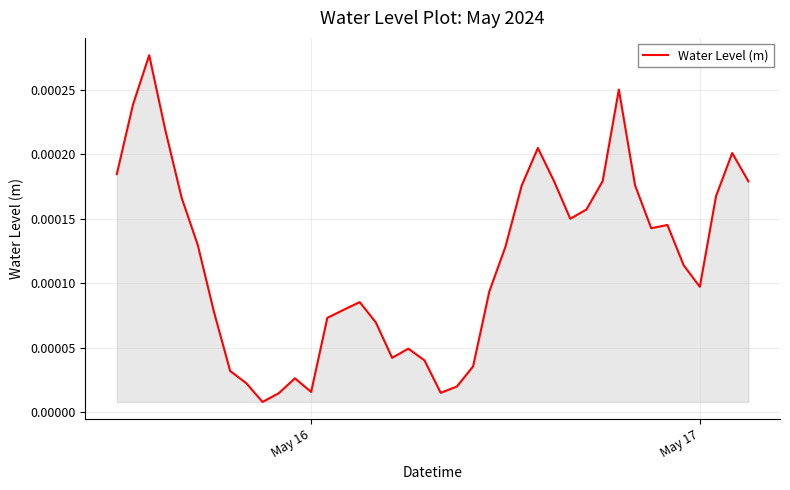

How many lines are shown in the chart?

1